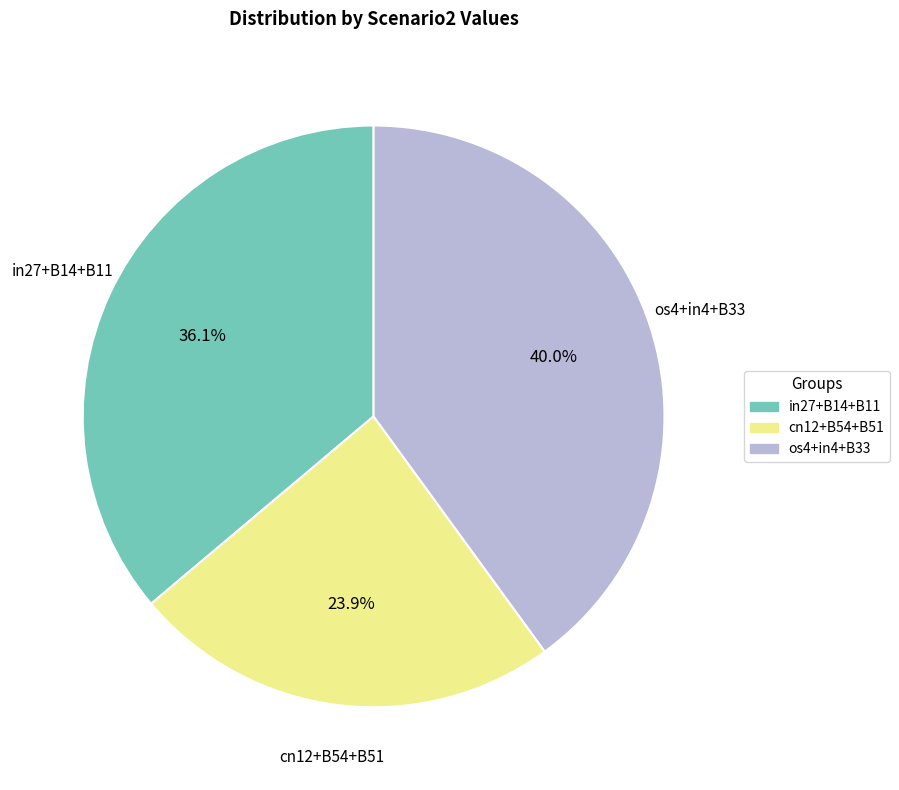

Does any single category account for the majority?

No